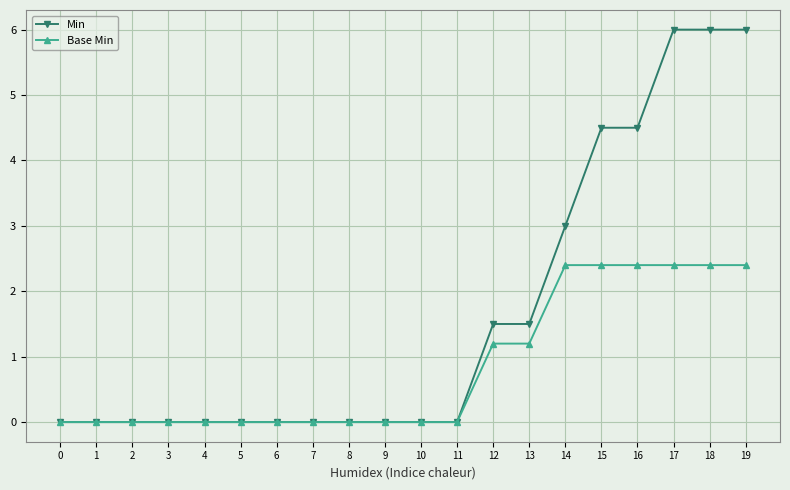

Which series has the largest range (max minus min)?

Min